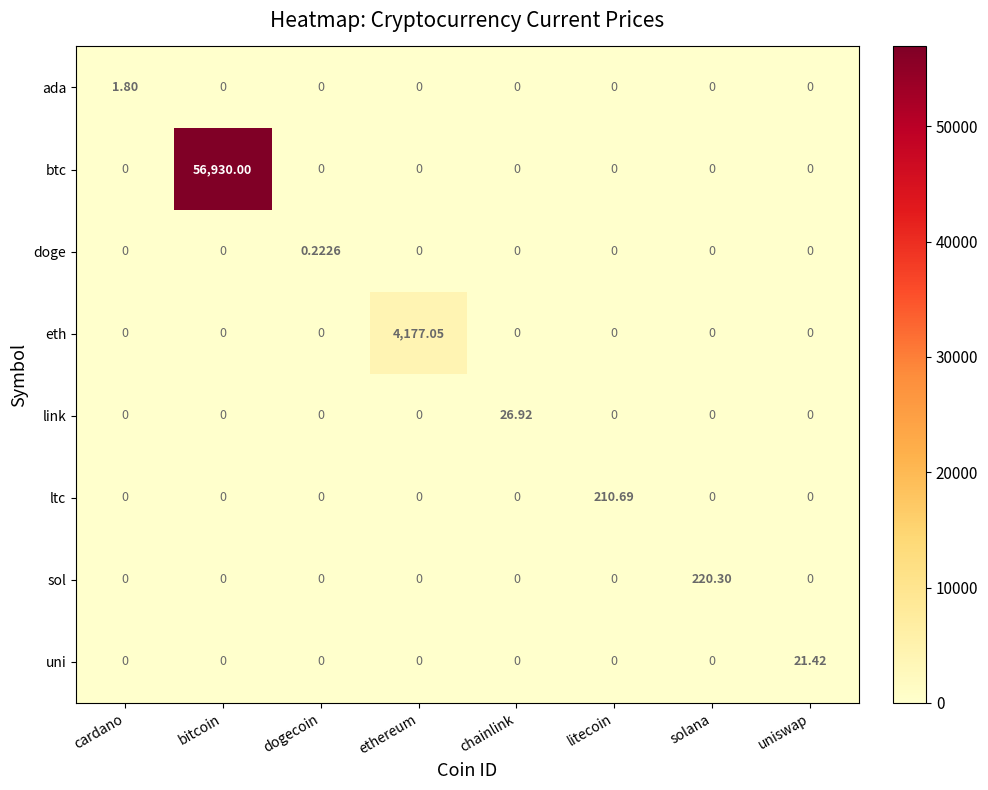

Between cardano and solana, which series saw the biggest shift?

sol